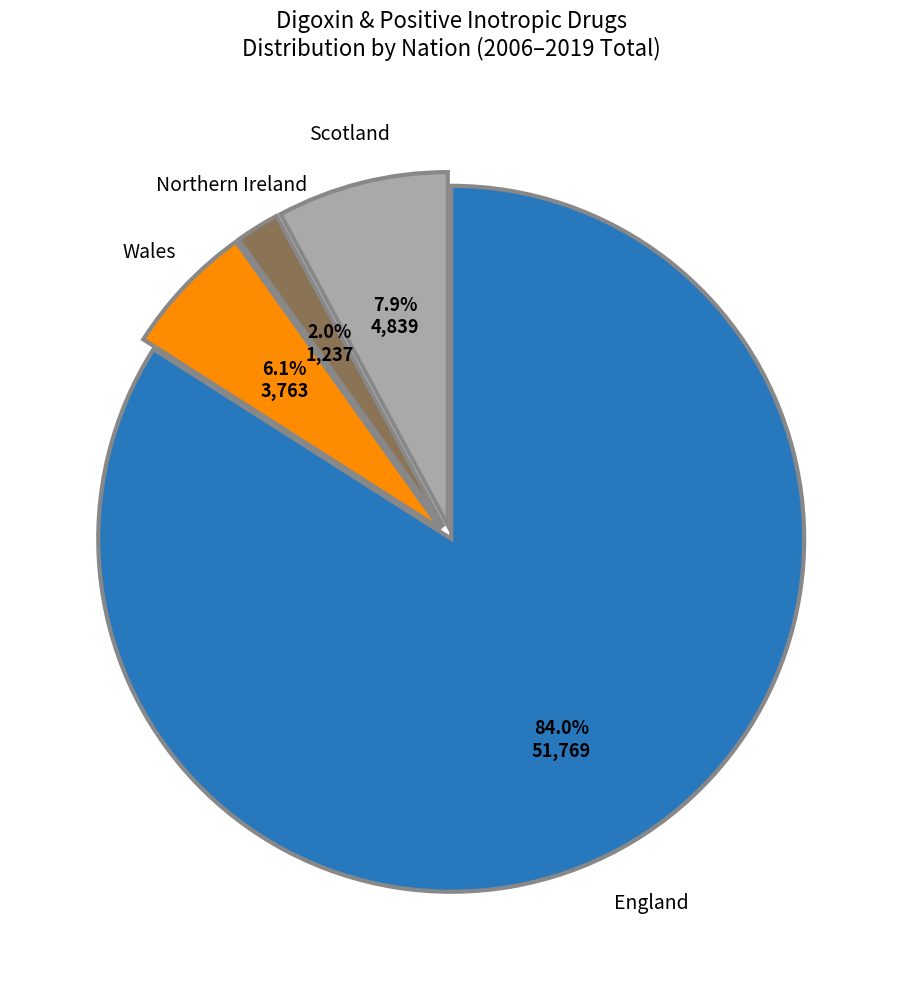

Is there any slice that represents more than half of the pie?

Yes